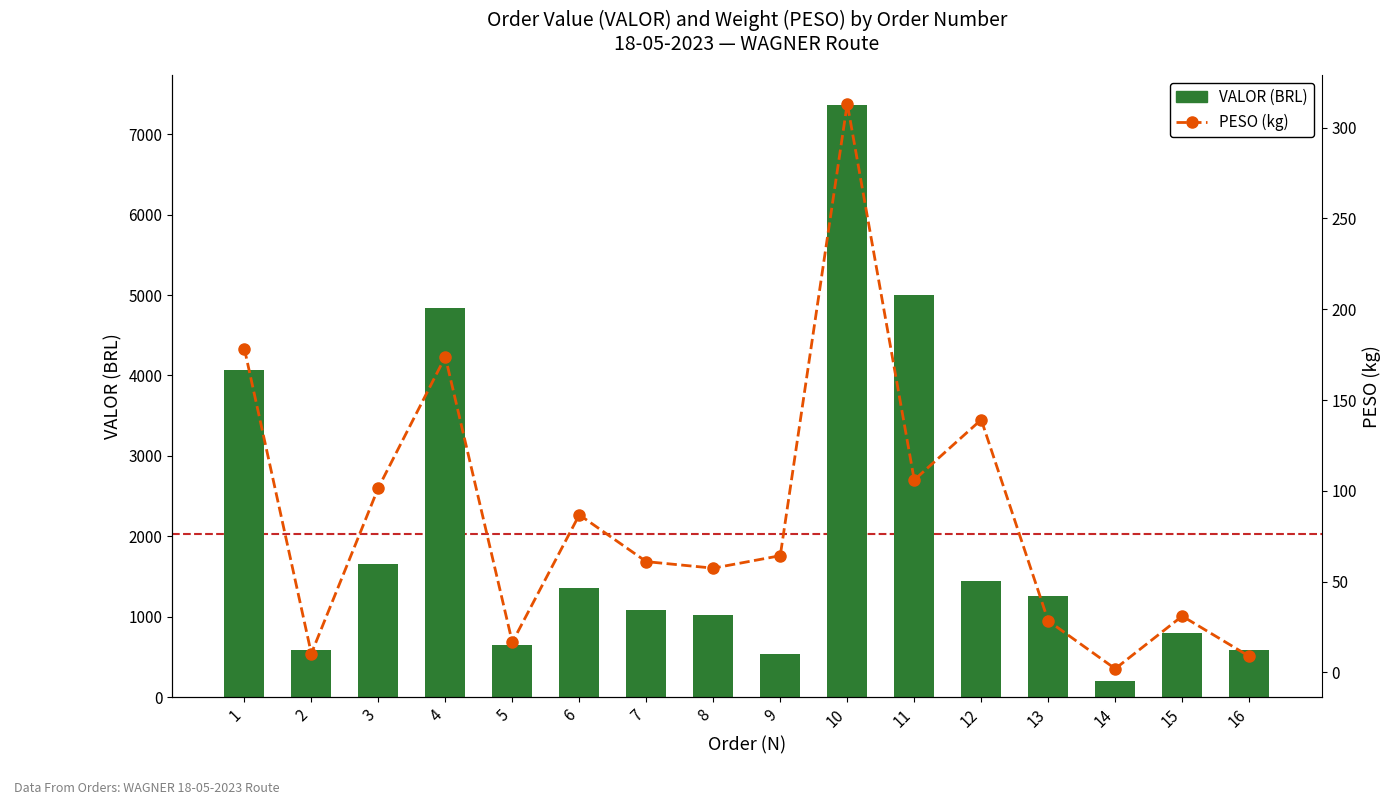

Reading left to right, list all the values displayed in this chart.

Order VALOR (BRL): 4072.9	580.5	1651.4	4844.0	640.6	1358.5	1086.1	1023.2	540.9	7364.2	4999.0	1437.1	1256.1	197.8	802.1	584.9
Order PESO (kg): 178.4	10.4	101.7	173.9	16.6	86.8	61.0	57.4	64.3	313.2	106.0	139.2	28.4	2.0	31.0	8.9